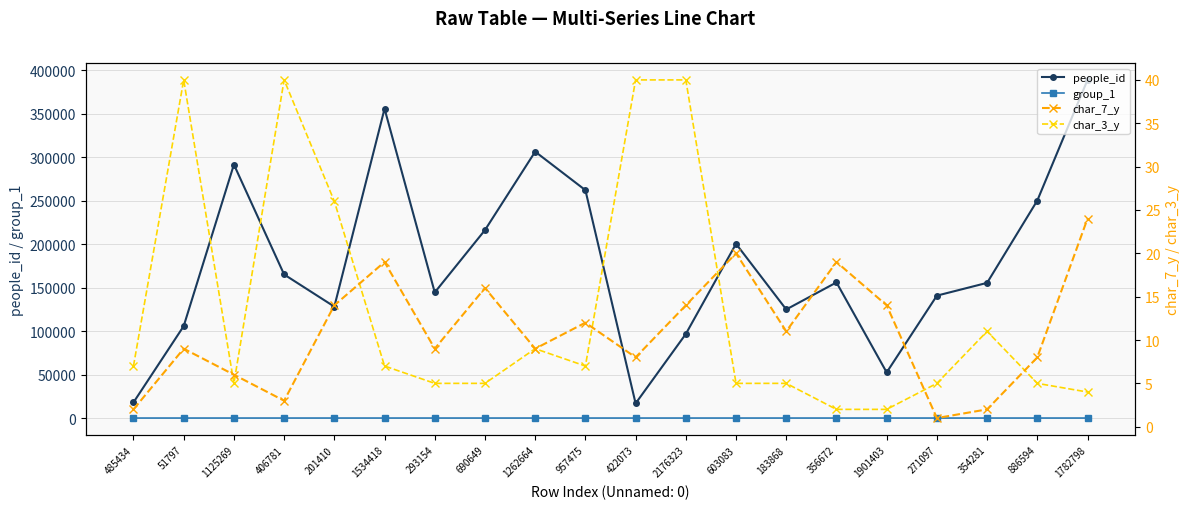

The value of char_7_y at 886594 is 8. True or false?

True